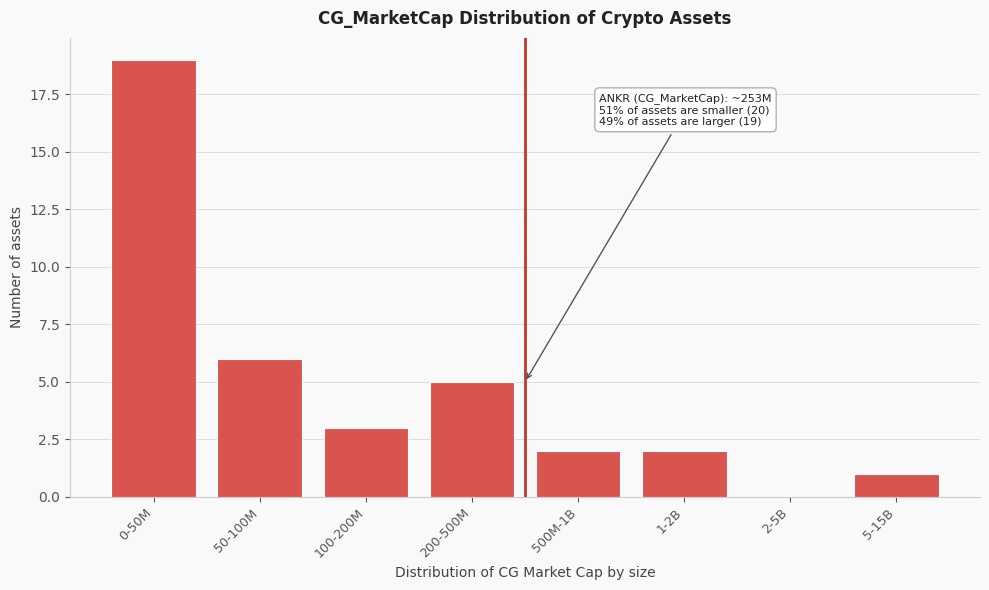

Reading right to left, what are all the values shown in this chart?

5-15B=1	2-5B=0	1-2B=2	500M-1B=2	200-500M=5	100-200M=3	50-100M=6	0-50M=19